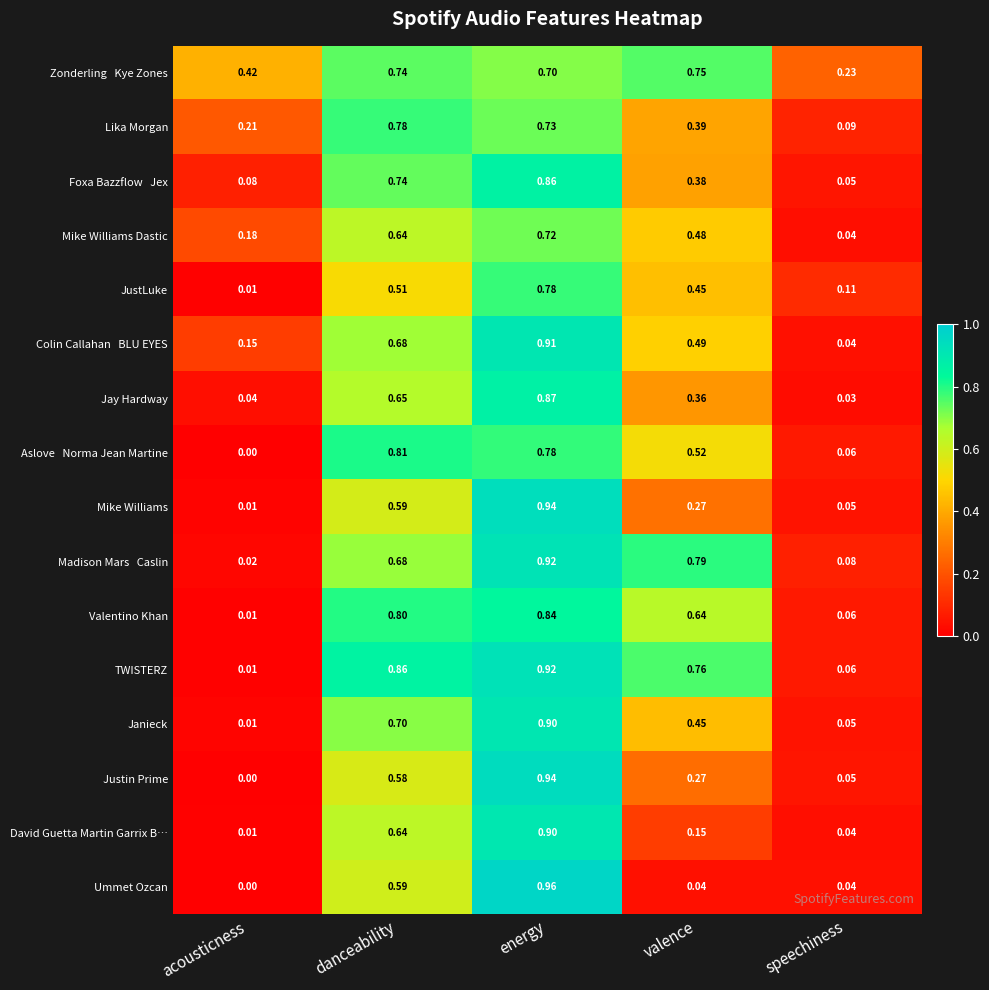

Between danceability and speechiness, which series saw the biggest shift?

TWISTERZ